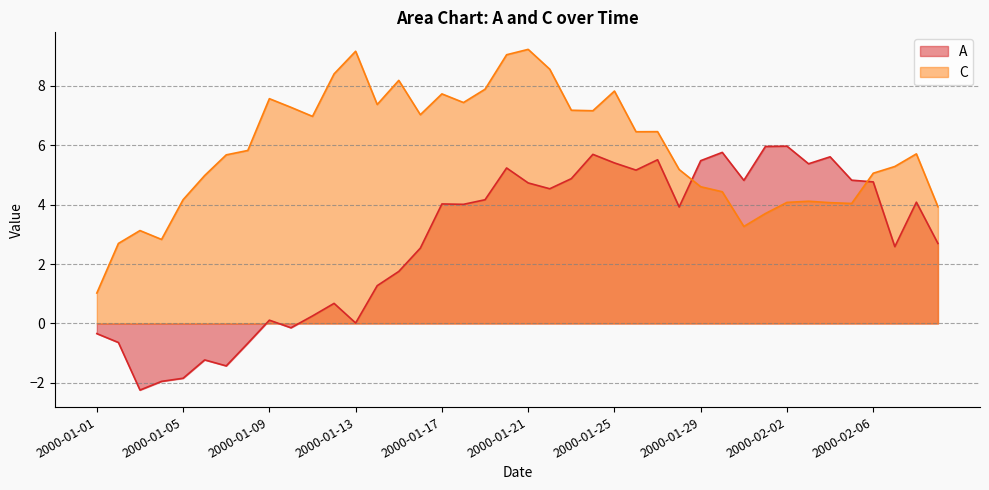

Reading left to right, what are all the values shown in this chart?

A: 2000-01-01=-0.3	2000-01-02=-0.6	2000-01-03=-2.2	2000-01-04=-1.9	2000-01-05=-1.8	2000-01-06=-1.2	2000-01-07=-1.4	2000-01-08=-0.7	2000-01-09=0.1	2000-01-10=-0.1	2000-01-11=0.3	2000-01-12=0.7	2000-01-13=0.0	2000-01-14=1.3	2000-01-15=1.8	2000-01-16=2.5	2000-01-17=4.0	2000-01-18=4.0	2000-01-19=4.2	2000-01-20=5.2	2000-01-21=4.7	2000-01-22=4.5	2000-01-23=4.9	2000-01-24=5.7	2000-01-25=5.4	2000-01-26=5.2	2000-01-27=5.5	2000-01-28=3.9	2000-01-29=5.5	2000-01-30=5.8	2000-01-31=4.8	2000-02-01=6.0	2000-02-02=6.0	2000-02-03=5.4	2000-02-04=5.6	2000-02-05=4.8	2000-02-06=4.8	2000-02-07=2.6	2000-02-08=4.1	2000-02-09=2.7
C: 2000-01-01=1.0	2000-01-02=2.7	2000-01-03=3.1	2000-01-04=2.8	2000-01-05=4.2	2000-01-06=5.0	2000-01-07=5.7	2000-01-08=5.8	2000-01-09=7.6	2000-01-10=7.3	2000-01-11=7.0	2000-01-12=8.4	2000-01-13=9.2	2000-01-14=7.4	2000-01-15=8.2	2000-01-16=7.0	2000-01-17=7.7	2000-01-18=7.4	2000-01-19=7.9	2000-01-20=9.0	2000-01-21=9.2	2000-01-22=8.6	2000-01-23=7.2	2000-01-24=7.2	2000-01-25=7.8	2000-01-26=6.5	2000-01-27=6.5	2000-01-28=5.2	2000-01-29=4.6	2000-01-30=4.4	2000-01-31=3.3	2000-02-01=3.7	2000-02-02=4.1	2000-02-03=4.1	2000-02-04=4.1	2000-02-05=4.0	2000-02-06=5.1	2000-02-07=5.3	2000-02-08=5.7	2000-02-09=3.9